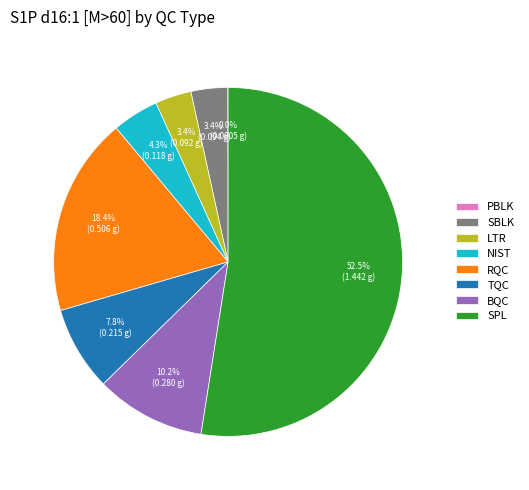

To the nearest percent, what is the average slice percentage?

12%